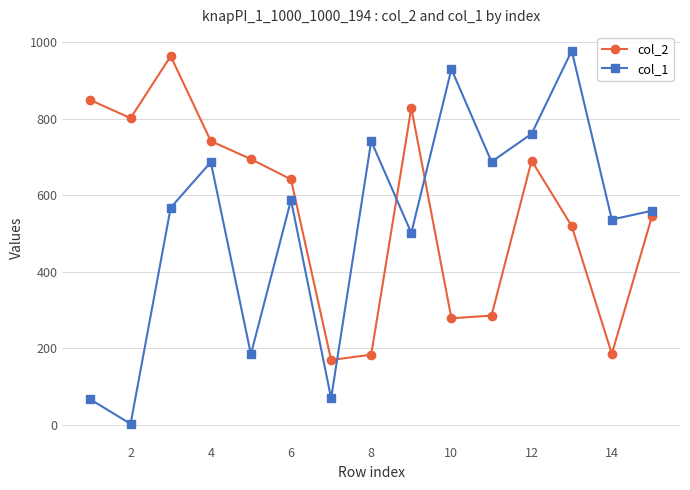

Which series has the largest total across all categories?

col_2